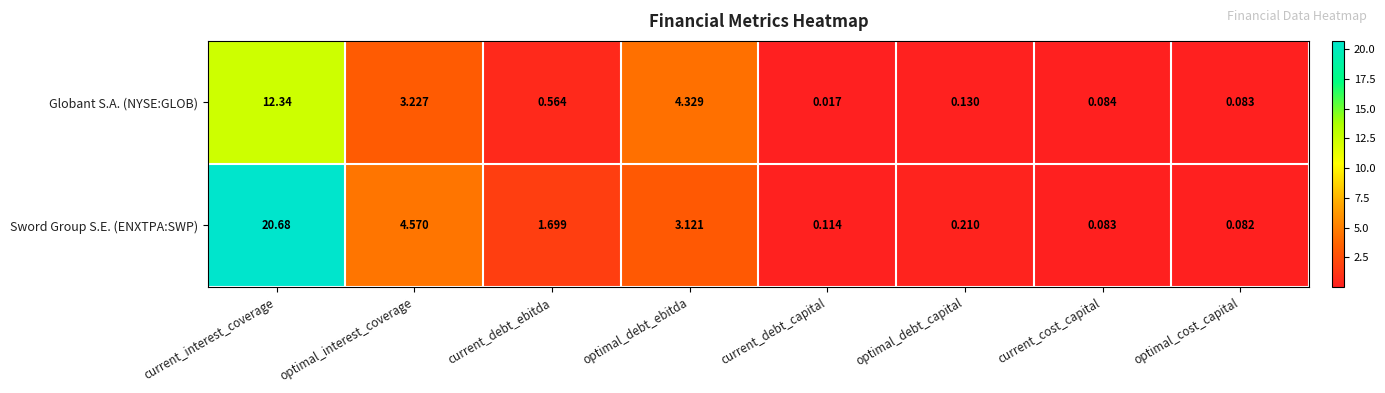

At which category is the sum across all series the highest?

current_interest_coverage